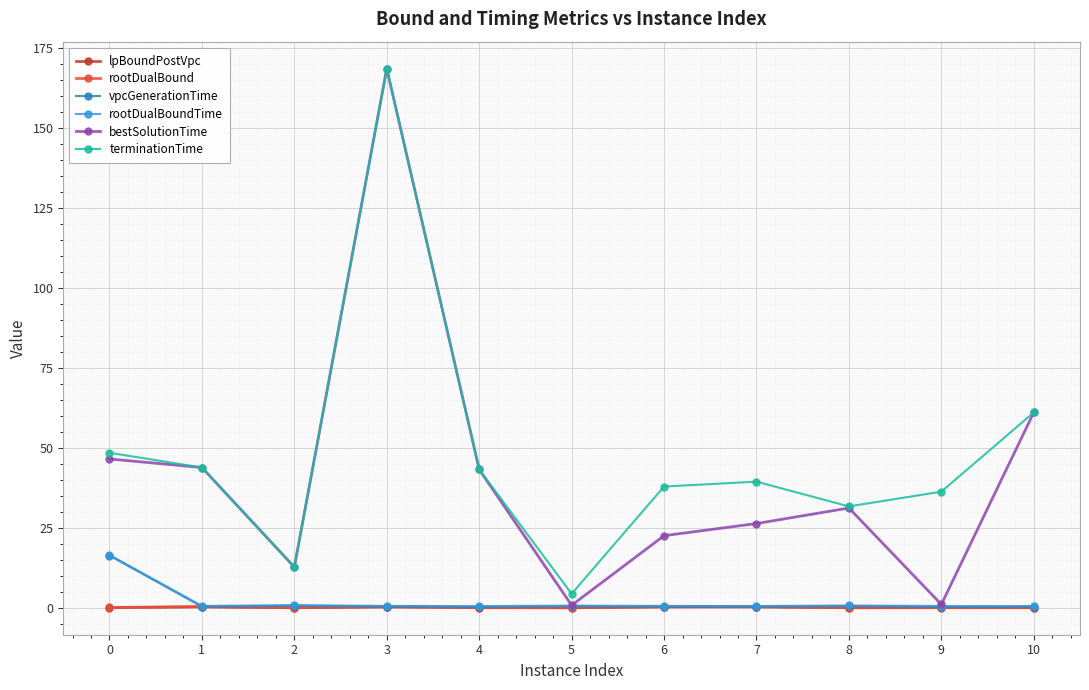

True or false: rootDualBoundTime has more than 0 points higher than both neighbors.

True